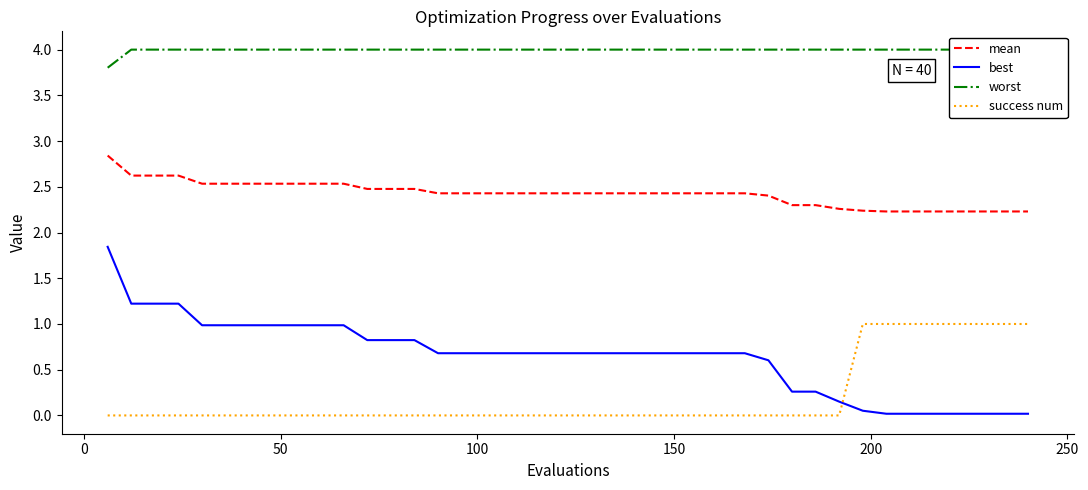

True or false: mean and success num cross at least once.

False